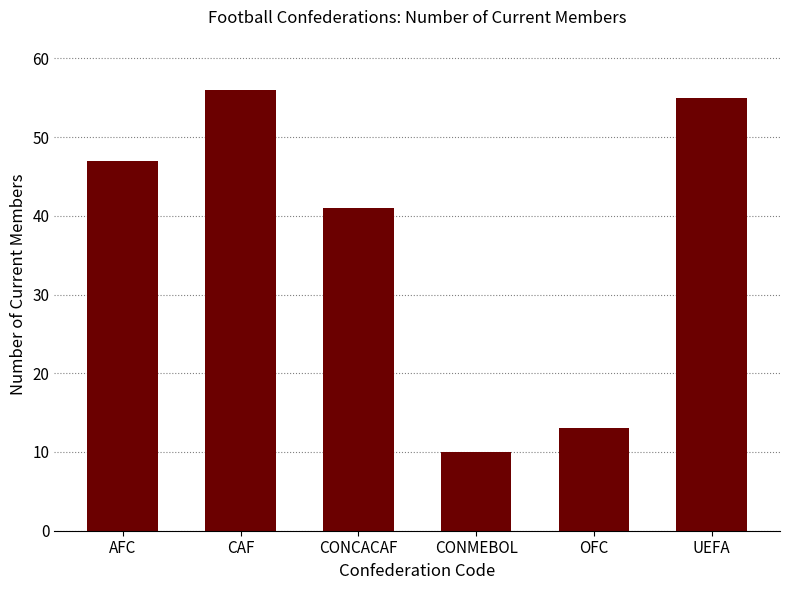

Reading left to right, extract all data points from this chart.

47	56	41	10	13	55